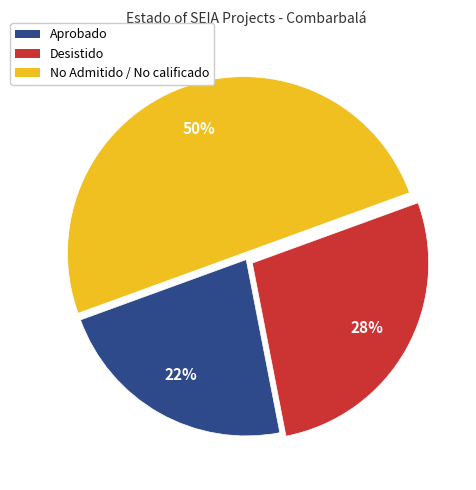

To the nearest percent, what is the difference between the largest and smallest slice percentages?

27%